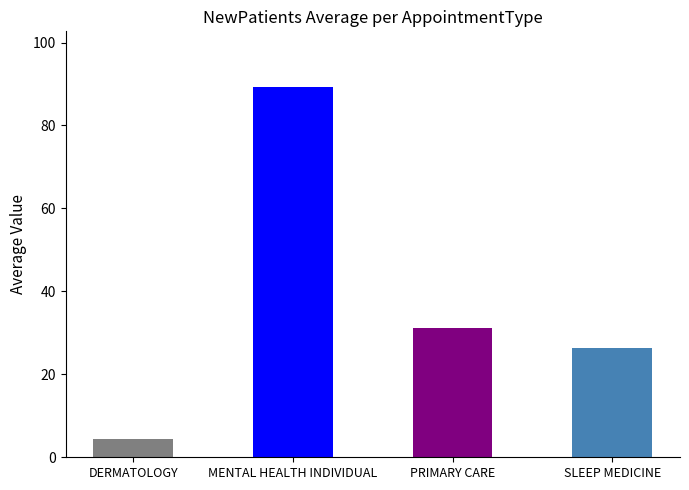

Approximately how many times larger is the value at SLEEP MEDICINE compared to MENTAL HEALTH INDIVIDUAL?

0.3